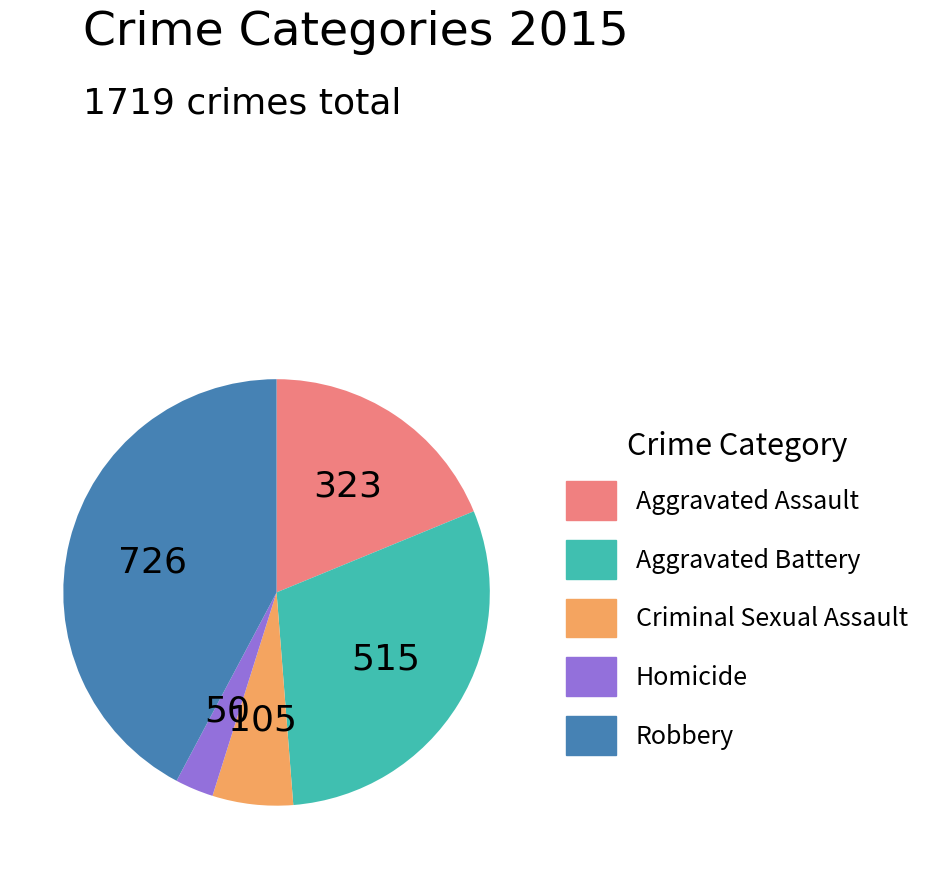

Is it true that Homicide is 3% of the pie?

True